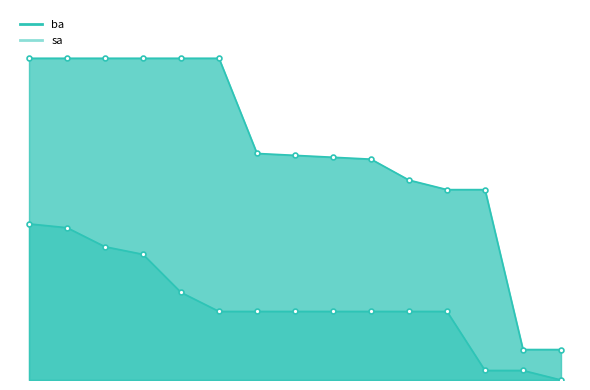

The value of ba at 10:46:39 is 10108. True or false?

False